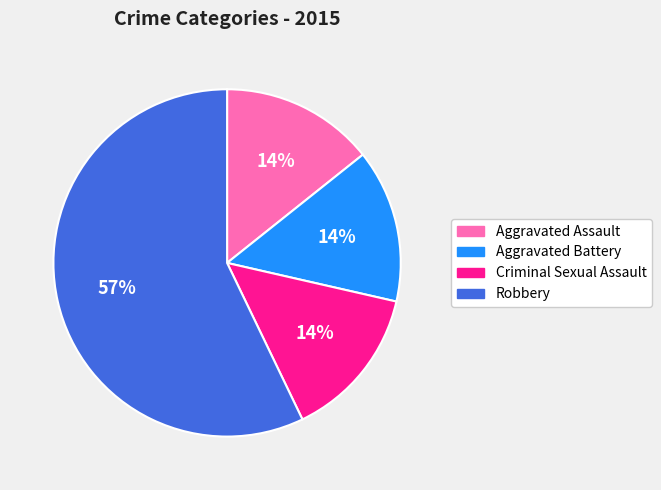

What is the ratio of the value at Aggravated Assault to the value at Aggravated Battery?

1.0